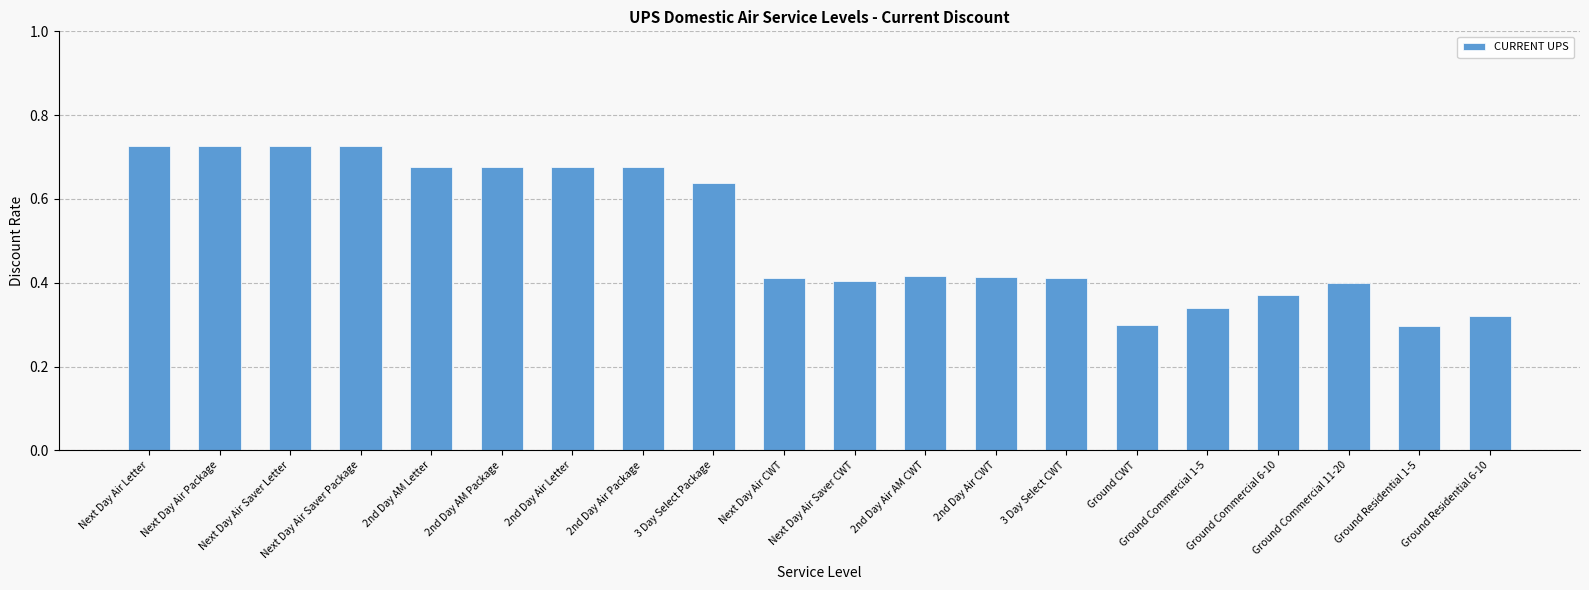

What is the sum of the values at Next Day Air Saver Letter and 2nd Day AM Letter?

1.4